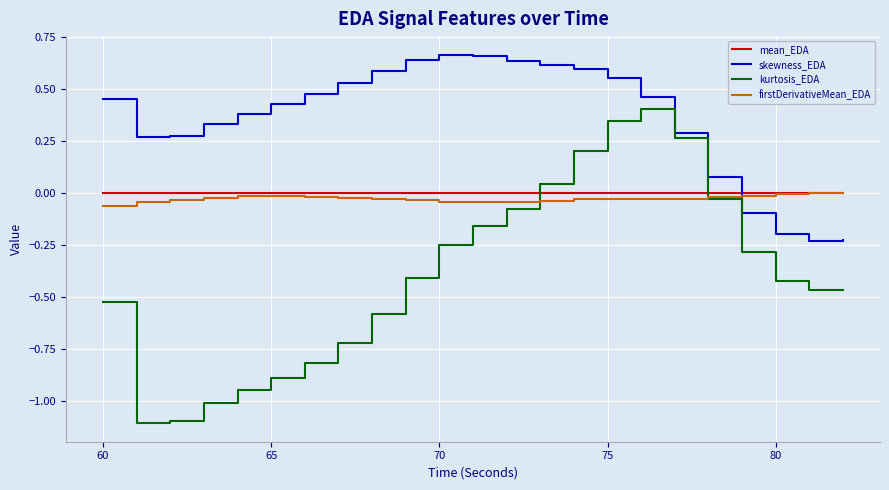

What is the smallest value displayed?

-1.1